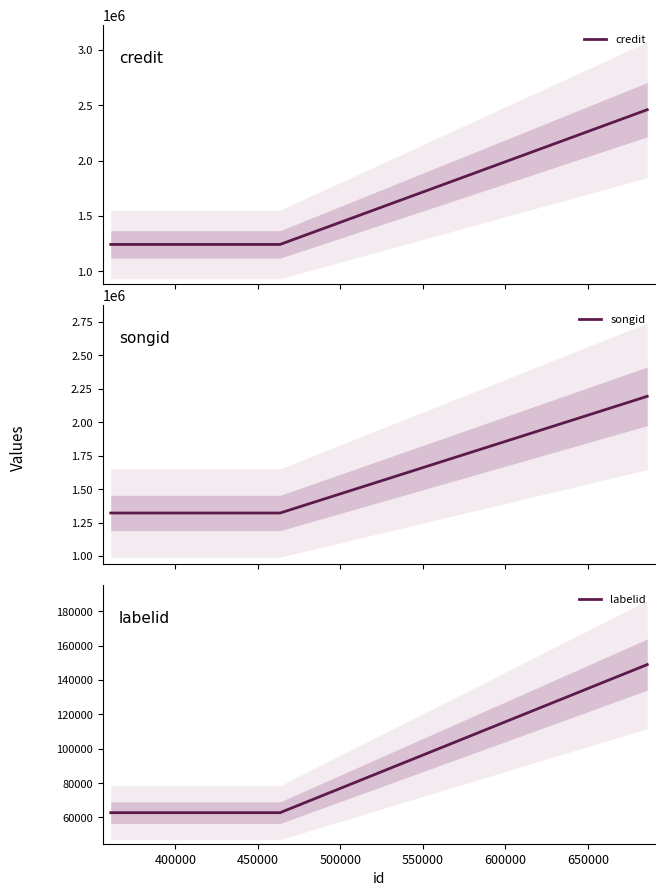

How many values in the credit series exceed 1241524?

1